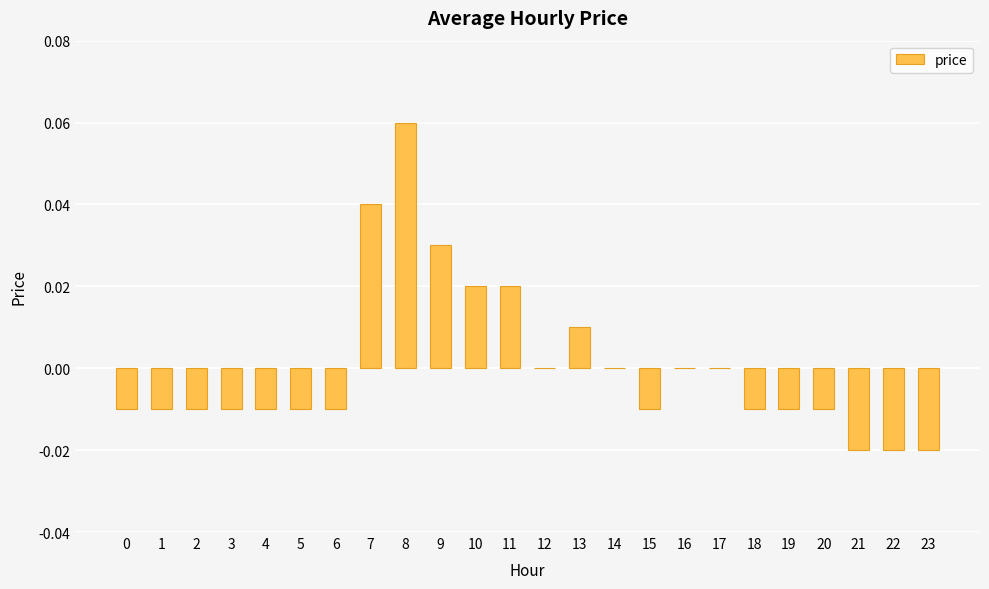

Which label corresponds to the largest value in the chart?

8